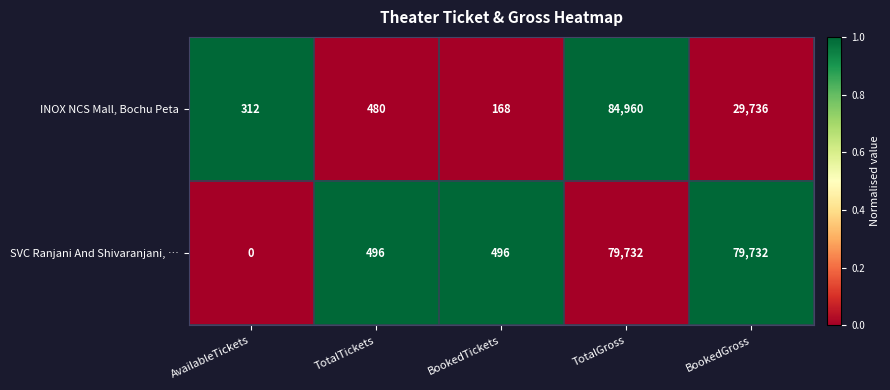

At AvailableTickets, list the series in order from smallest to largest.

SVC Ranjani And Shivaranjani, …, INOX NCS Mall, Bochu Peta